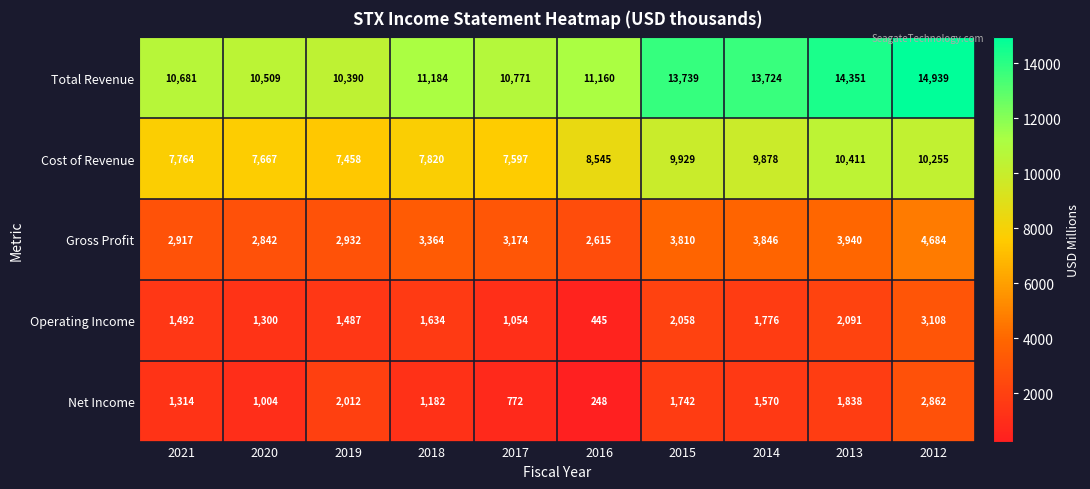

Count the number of categories in the chart.

10